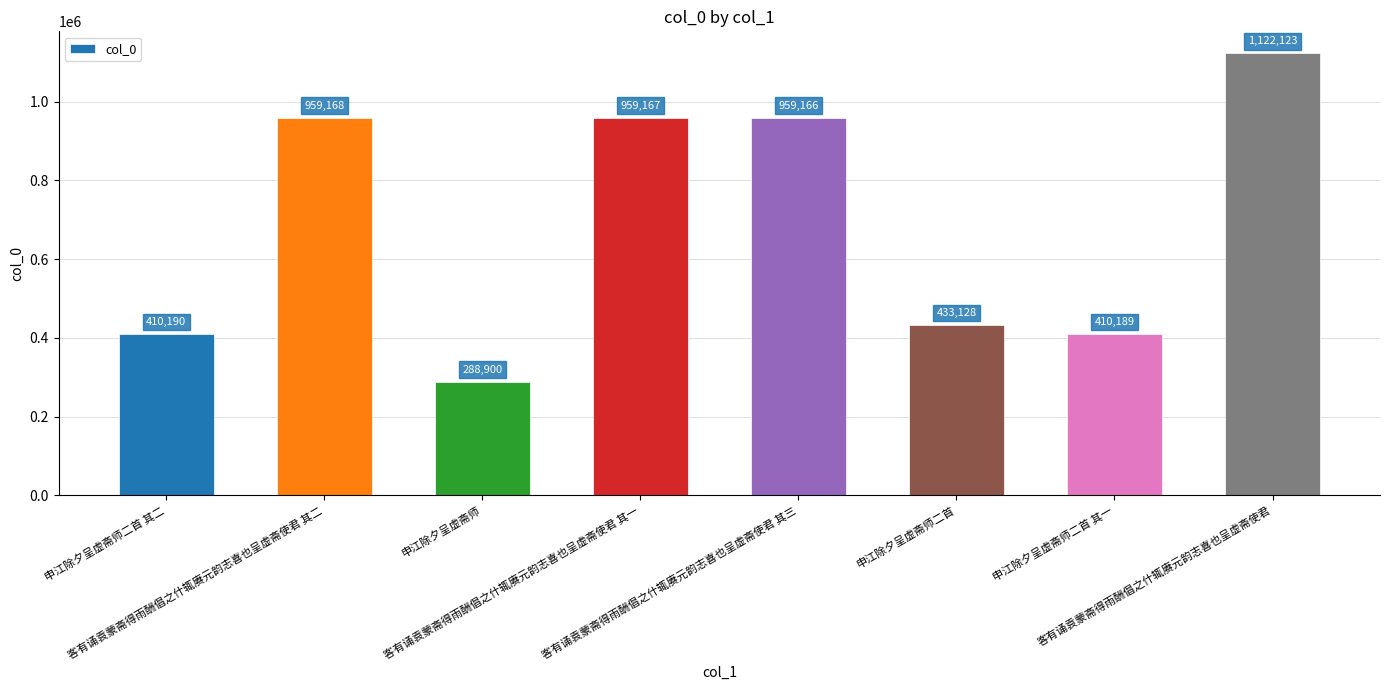

Reading left to right, what are all the values shown in this chart?

410190	959168	288900	959167	959166	433128	410189	1122123